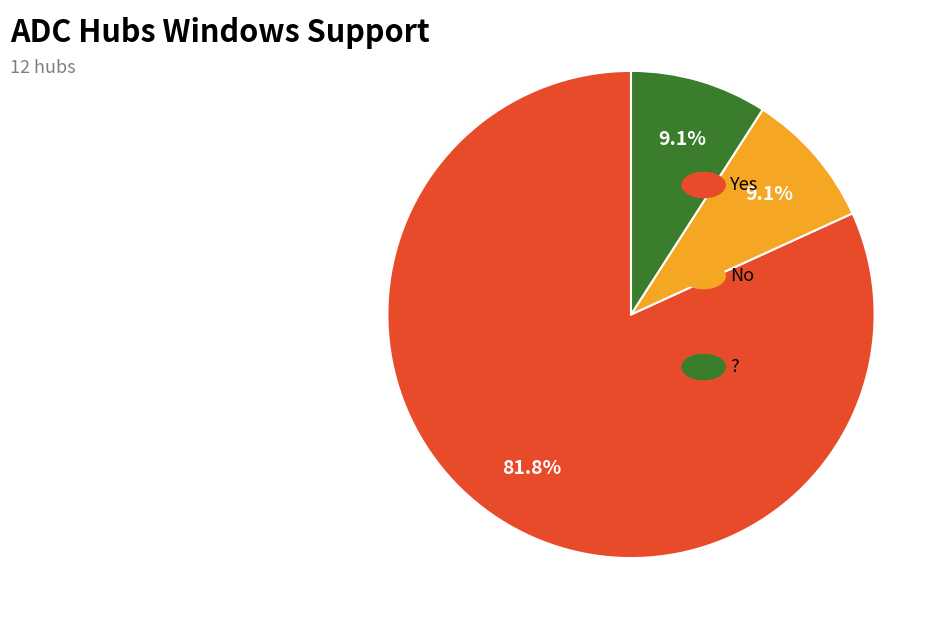

Is there any slice that represents more than half of the pie?

Yes